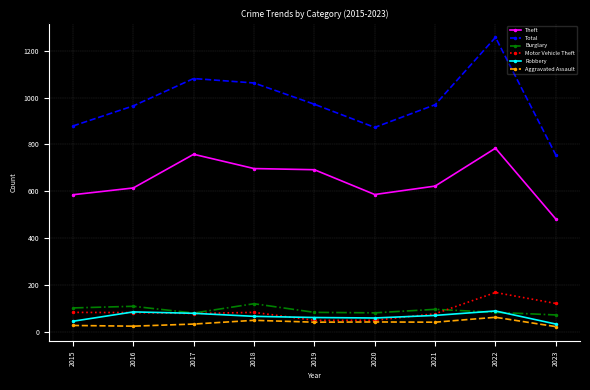

True or false: Aggravated Assault and Burglary intersect in this chart.

False